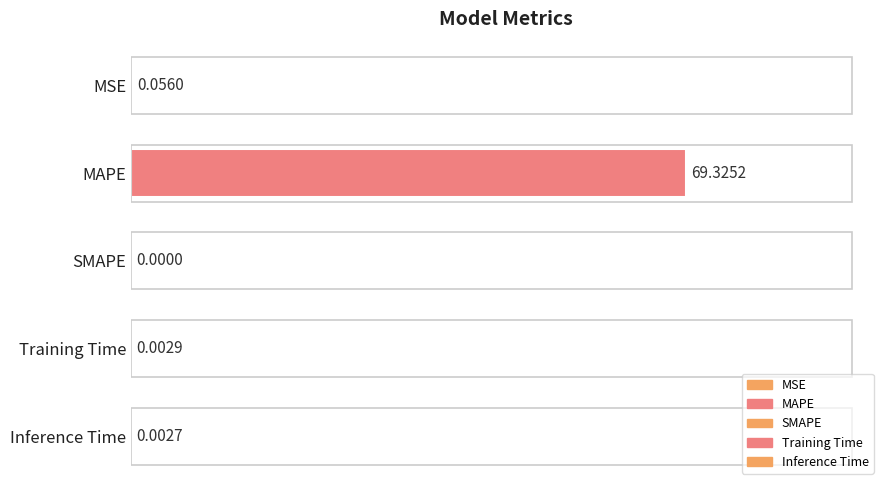

Which label corresponds to the largest value in the chart?

MAPE